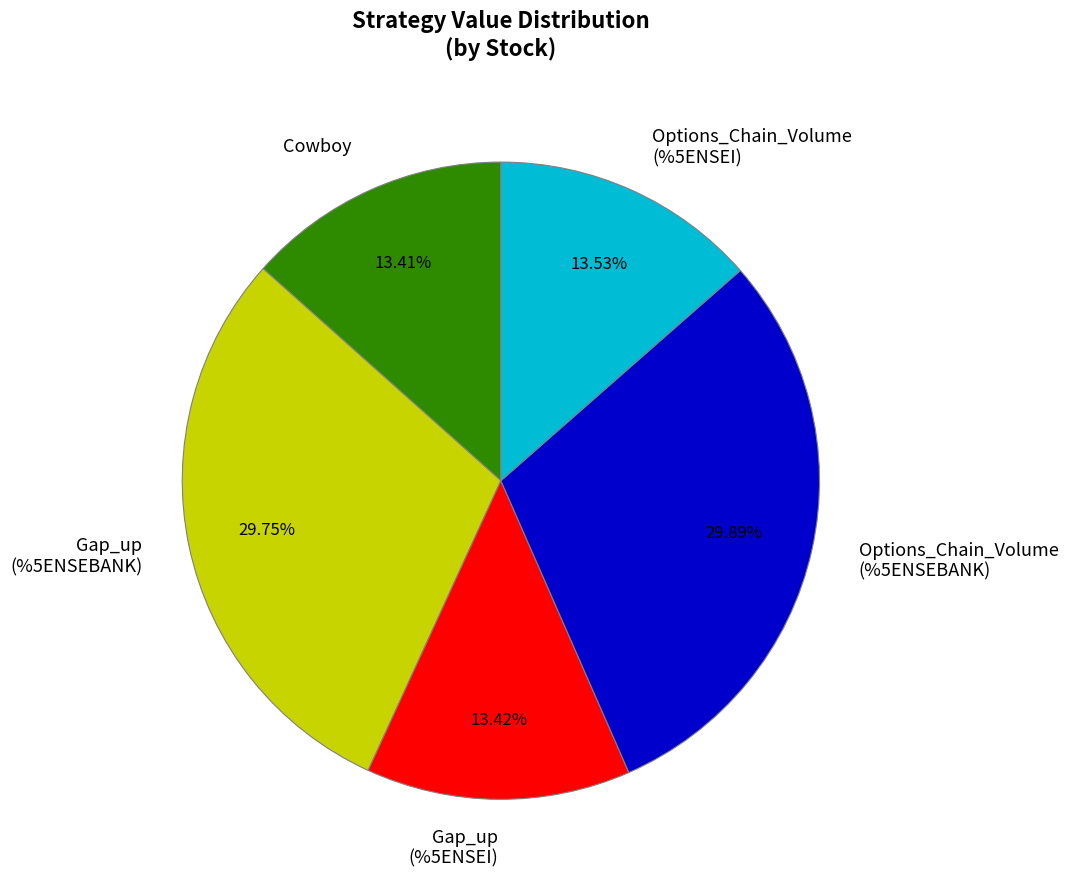

Combined, do Cowboy and Gap_up (%5ENSEI) account for over 50%?

No